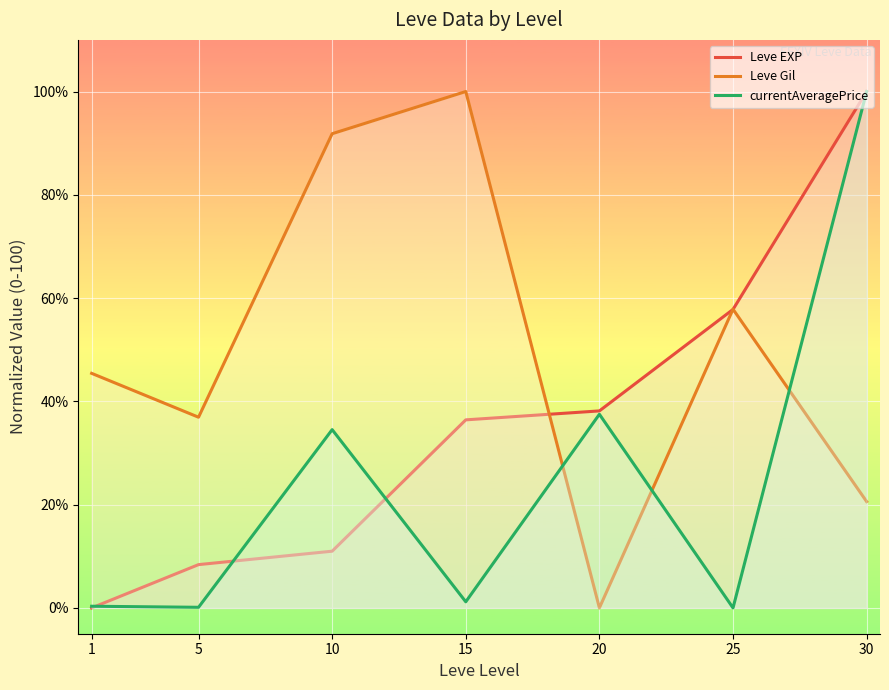

How many data points in Leve EXP are less than 36?

3